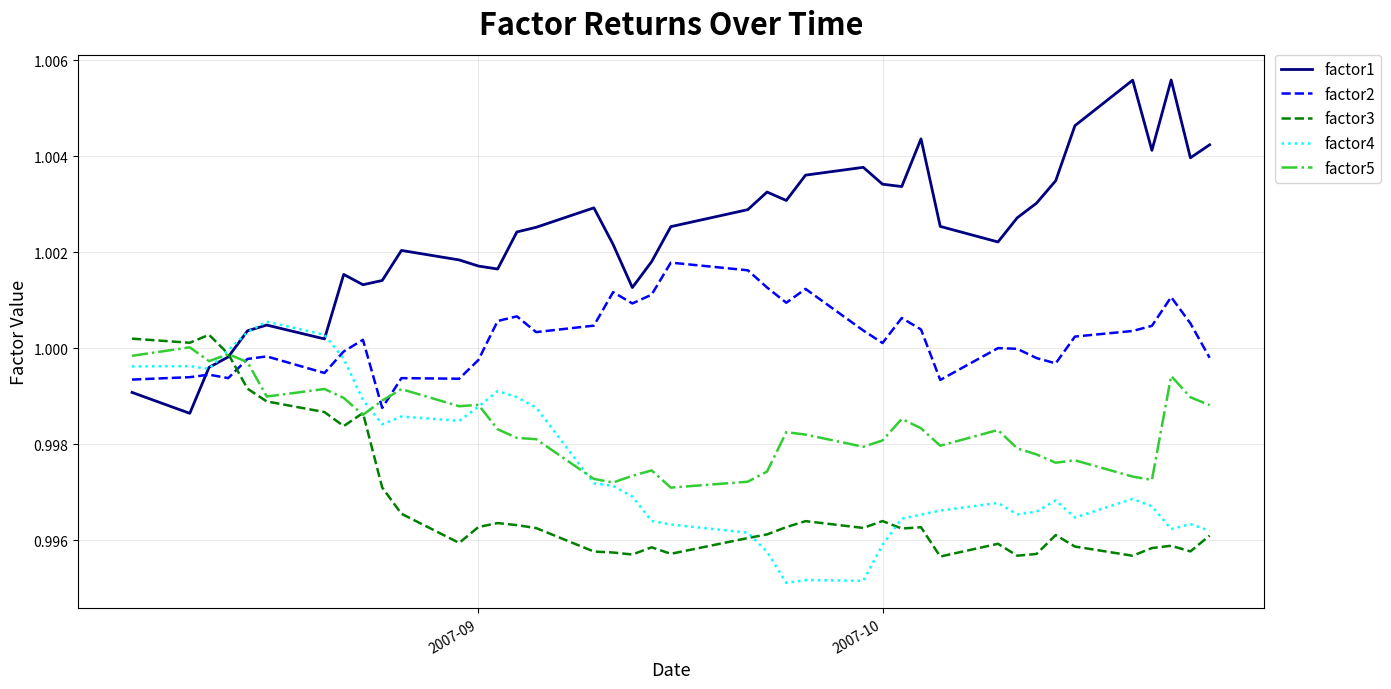

Which series has the largest total across all categories?

factor1